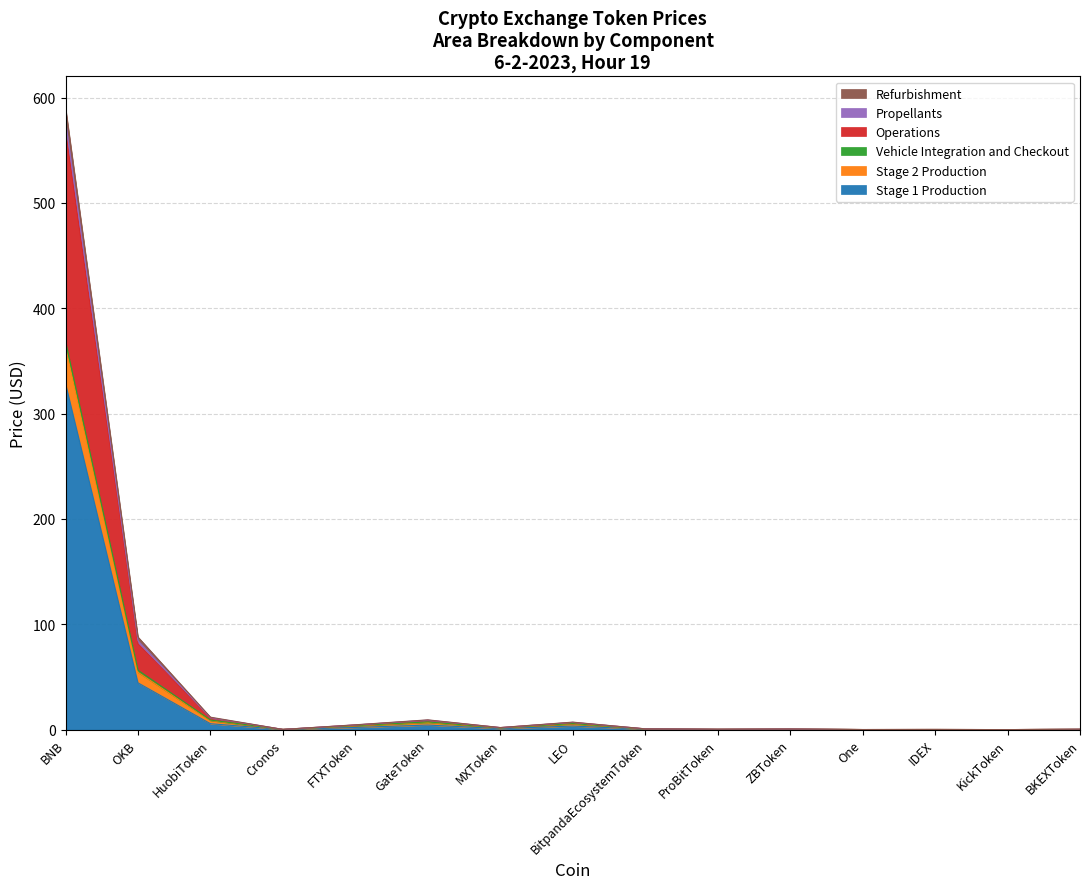

Does the chart have visible grid lines?

Yes